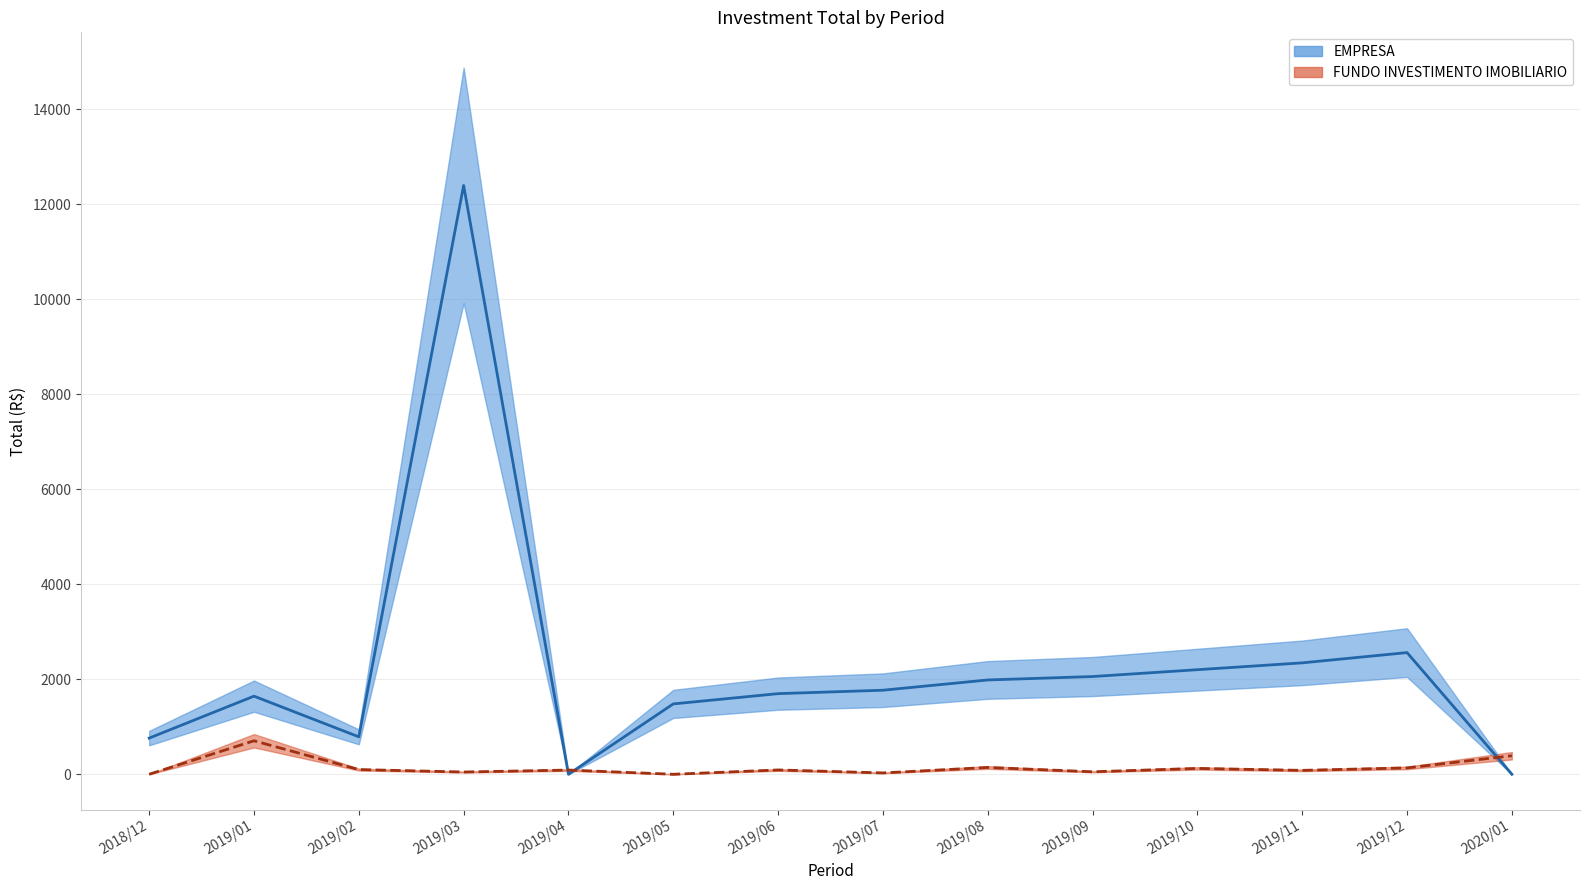

Which series has the widest spread of values?

EMPRESA_Total